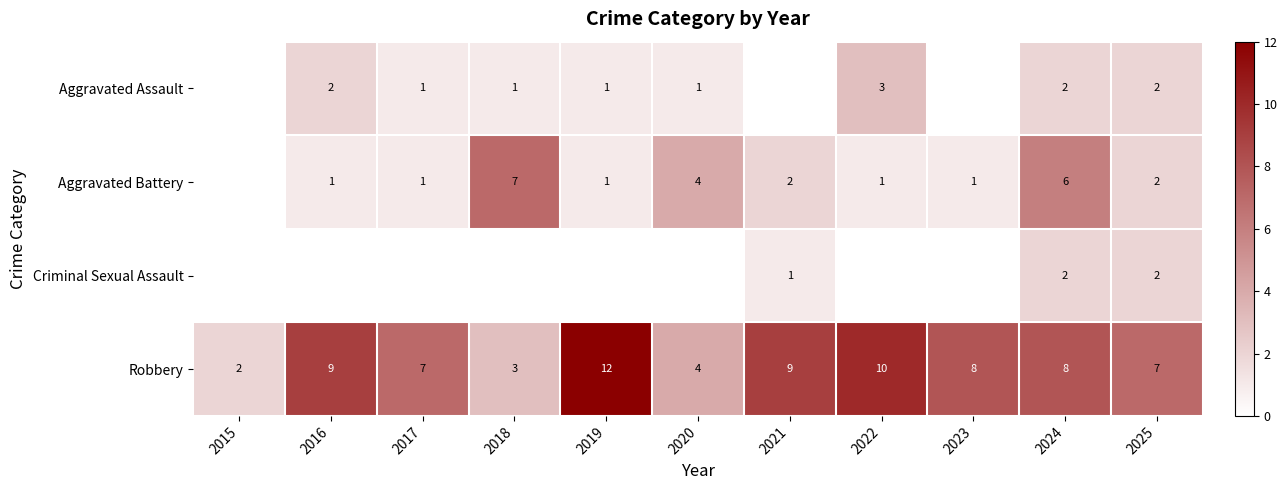

Is it true that Aggravated Battery equals 1 at 2019?

True